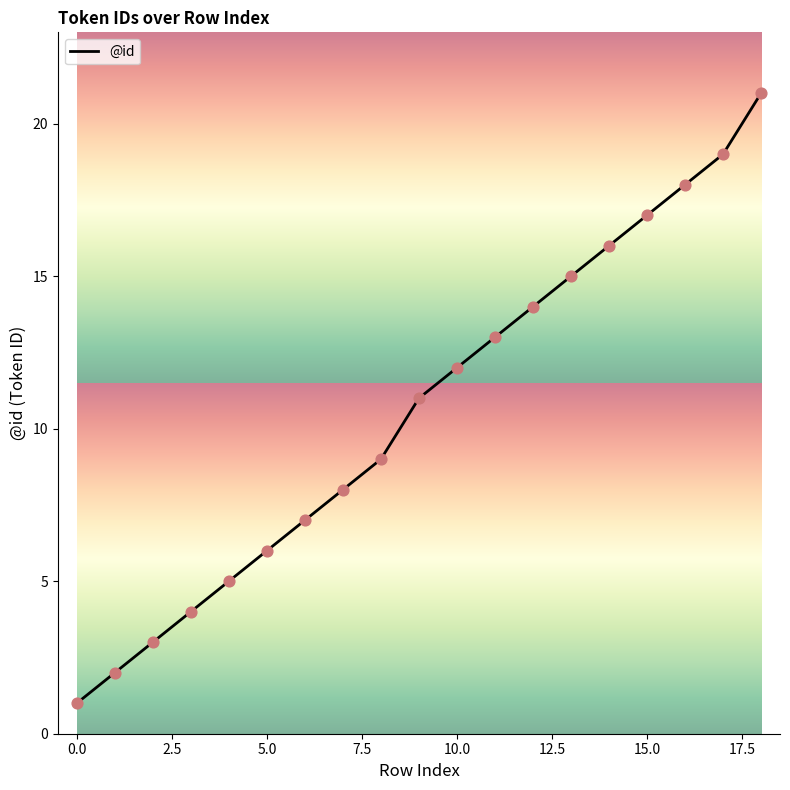

What is the difference between the maximum and minimum values?

20